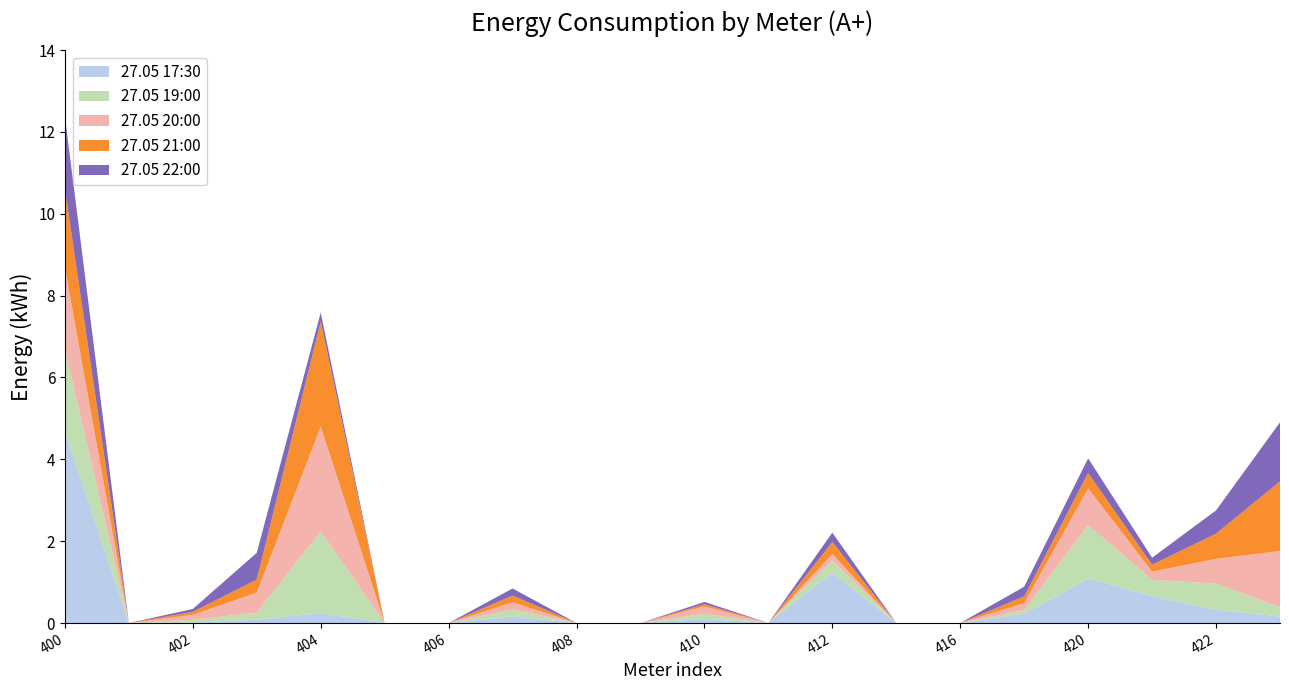

Reading left to right, extract all data points from this chart.

27.05 17:30: 4.7	0.0	0.0	0.1	0.2	0.0	0.0	0.2	0.0	0.0	0.1	0.0	1.2	0.0	0.0	0.2	1.1	0.7	0.3	0.2
27.05 19:00: 2.0	0.0	0.1	0.2	2.0	0.0	0.0	0.2	0.0	0.0	0.1	0.0	0.3	0.0	0.0	0.1	1.3	0.4	0.6	0.2
27.05 20:00: 2.0	0.0	0.1	0.5	2.6	0.0	0.0	0.2	0.0	0.0	0.2	0.0	0.2	0.0	0.0	0.2	0.9	0.2	0.6	1.4
27.05 21:00: 1.9	0.0	0.1	0.3	2.6	0.0	0.0	0.2	0.0	0.0	0.1	0.0	0.3	0.0	0.0	0.2	0.4	0.2	0.6	1.7
27.05 22:00: 1.8	0.0	0.1	0.7	0.2	0.0	0.0	0.2	0.0	0.0	0.1	0.0	0.2	0.0	0.0	0.2	0.4	0.2	0.6	1.4